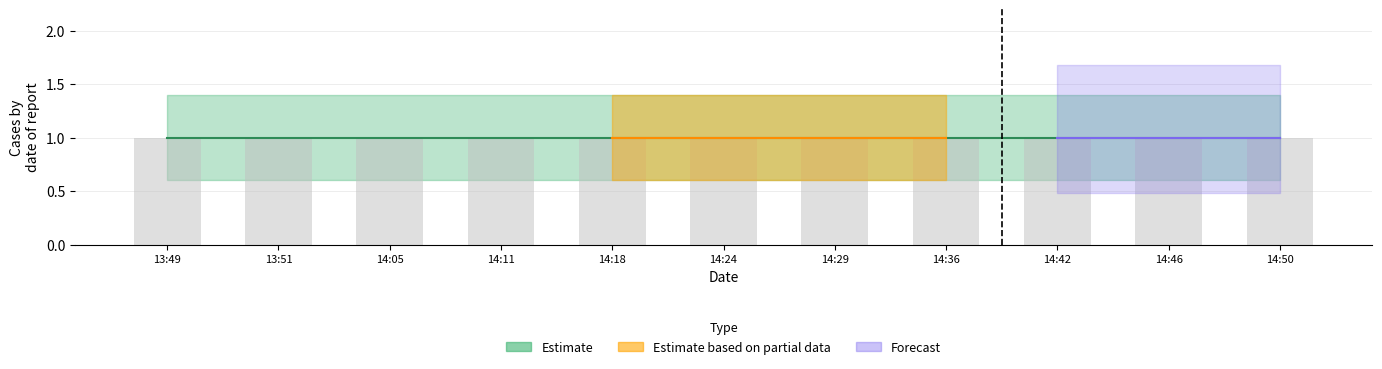

What is the value of the Estimate bar at the 1st from the left?

1.0